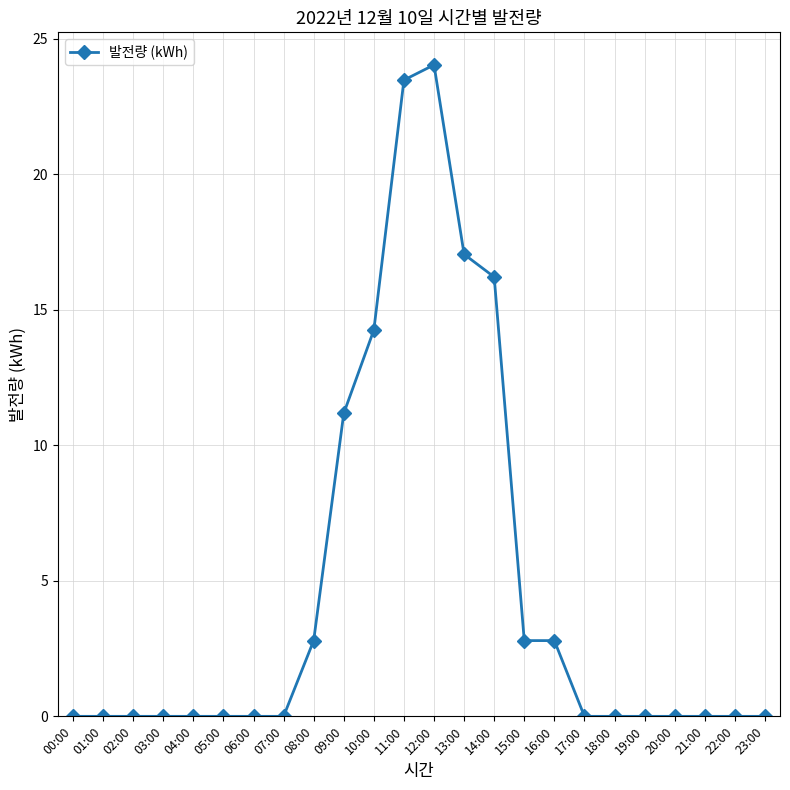

True or false: there are more than 0 points higher than both neighbors.

True